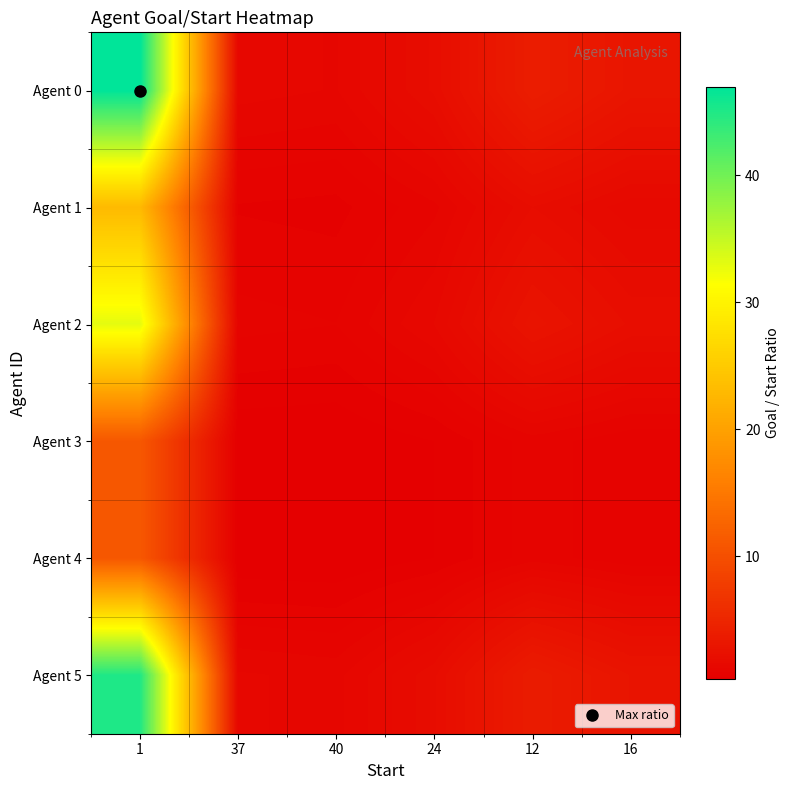

What is the total value across all series at 12?

14.2